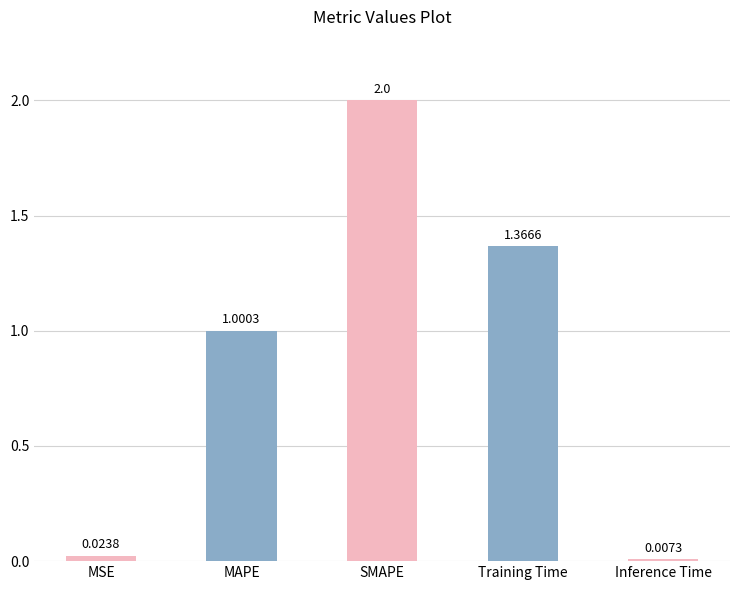

At which label does the data first exceed 1?

MAPE